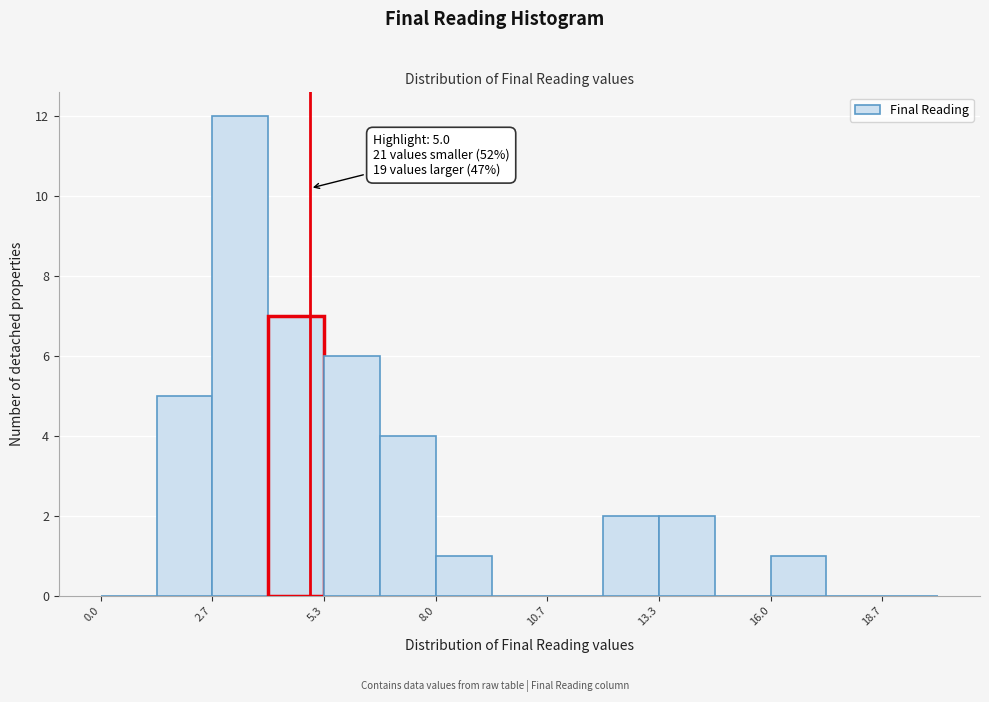

Around what value on the x-axis is the tallest bar? Give the approximate position of its centre, as read against the axis.

3.5